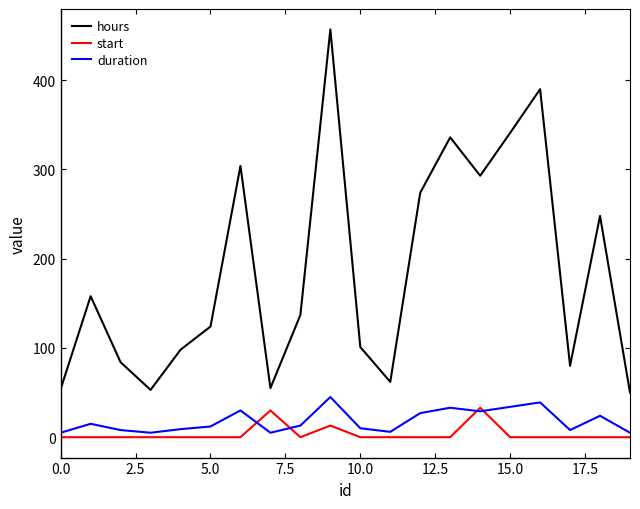

What is the greatest value displayed?

457